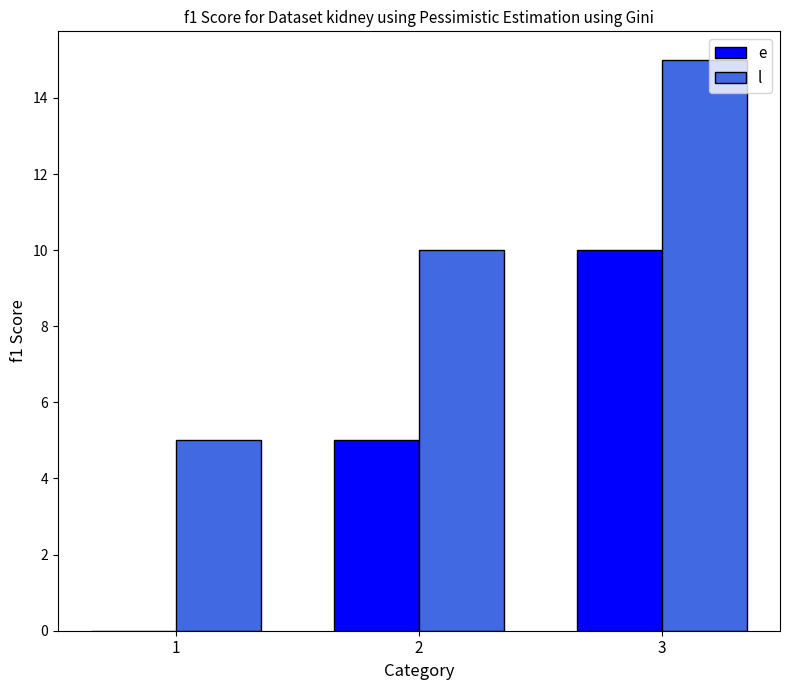

What is the total value across all series at 2?

15